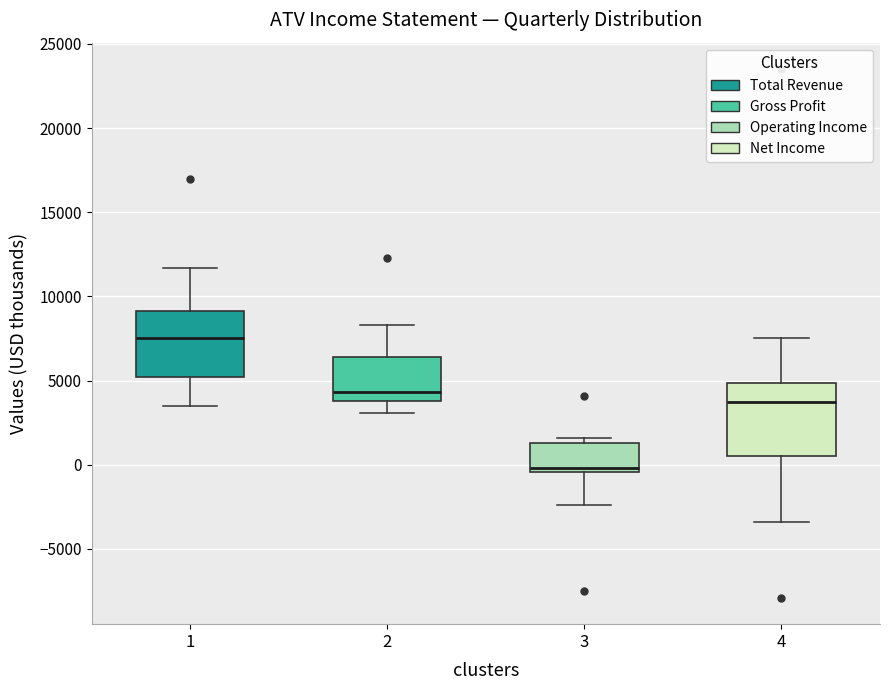

Which box's median line is the lowest?

3